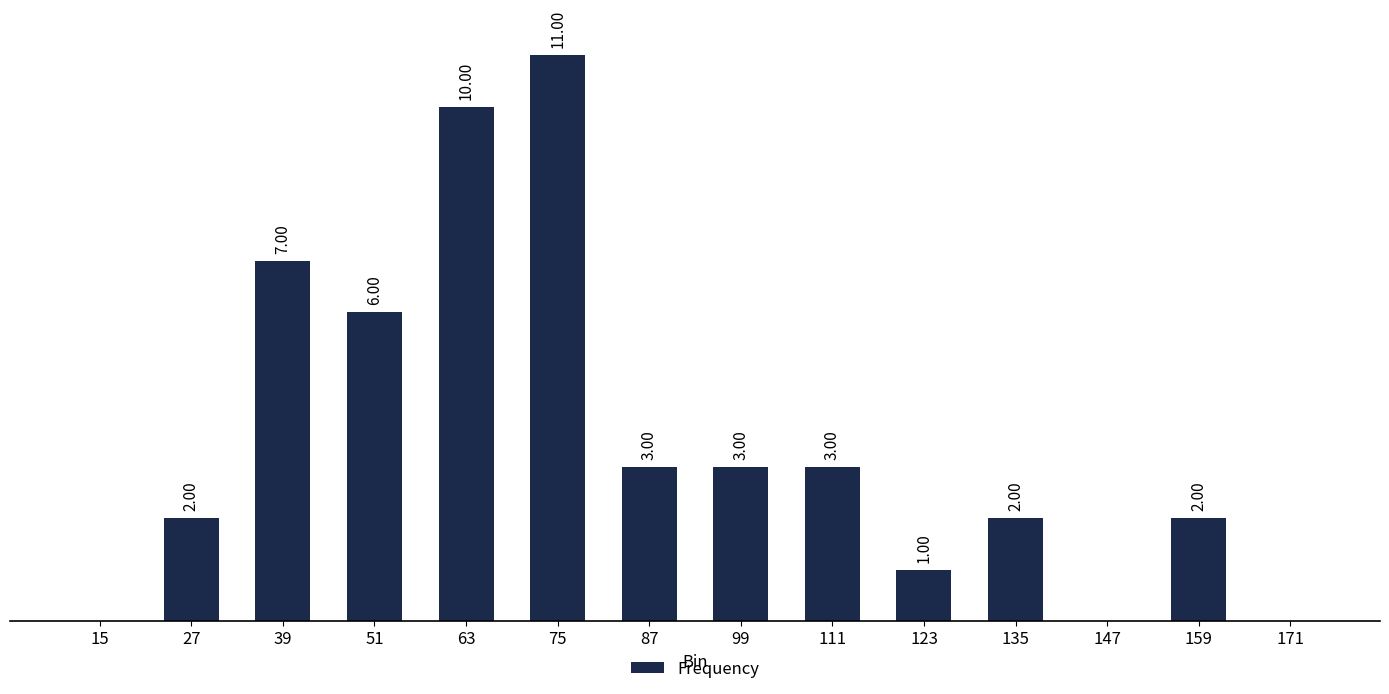

How many values are above zero?

11